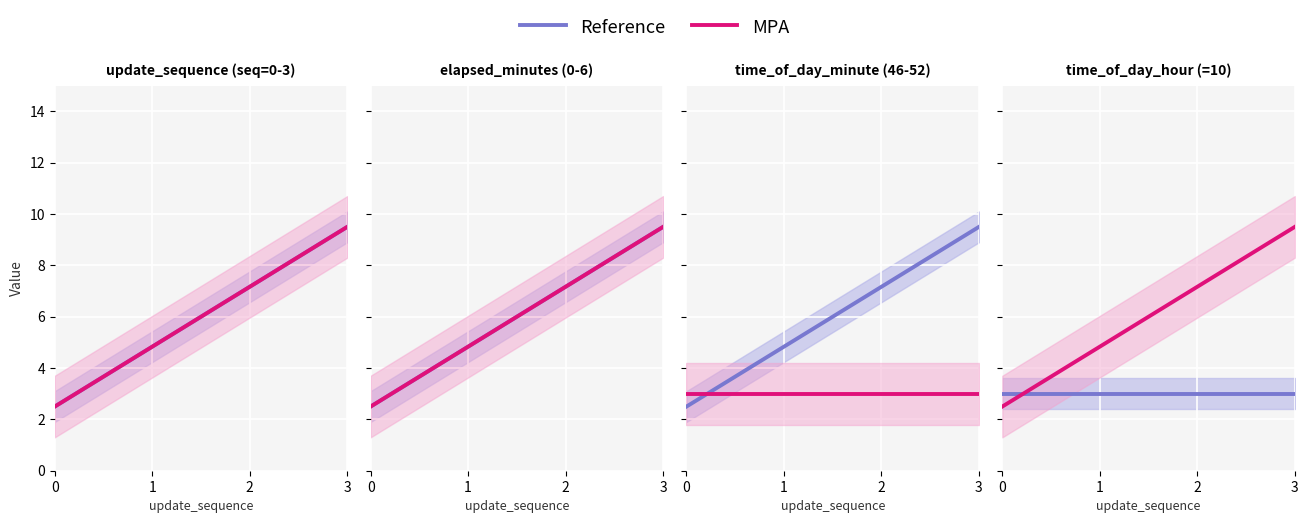

At 0, list the series in order from largest to smallest.

Reference, MPA